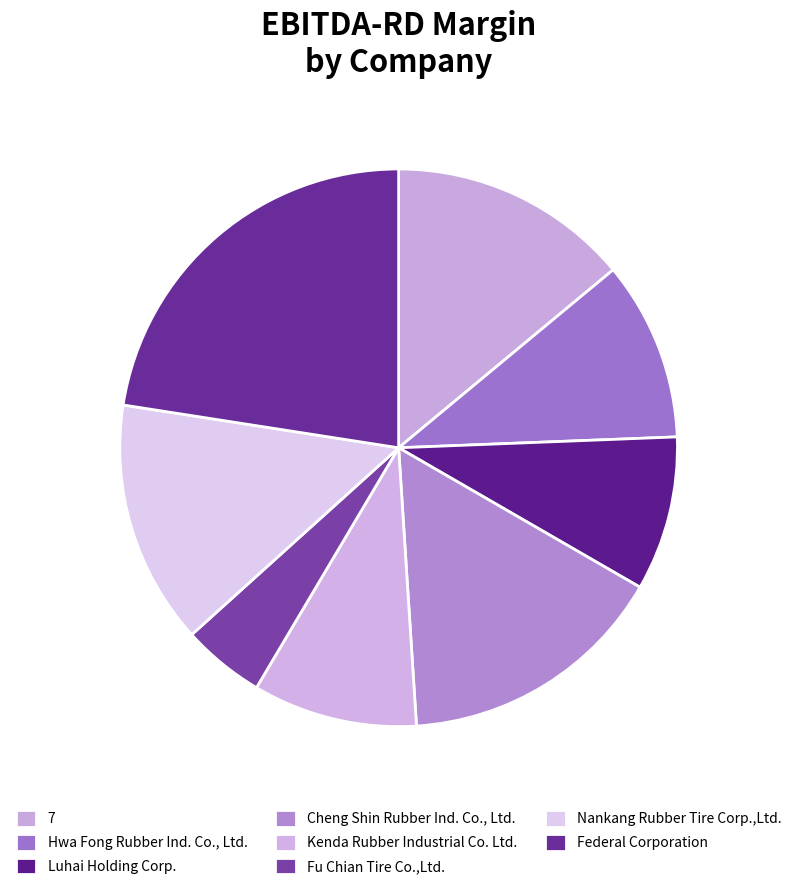

Rank the categories by value from lowest to highest.

Fu Chian Tire Co.,Ltd., Luhai Holding Corp., Kenda Rubber Industrial Co. Ltd., Hwa Fong Rubber Ind. Co., Ltd., 7, Nankang Rubber Tire Corp.,Ltd., Cheng Shin Rubber Ind. Co., Ltd., Federal Corporation